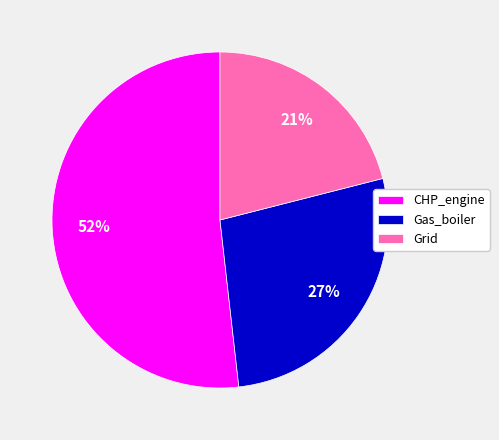

What percentage is the CHP_engine slice, to the nearest percent?

52%